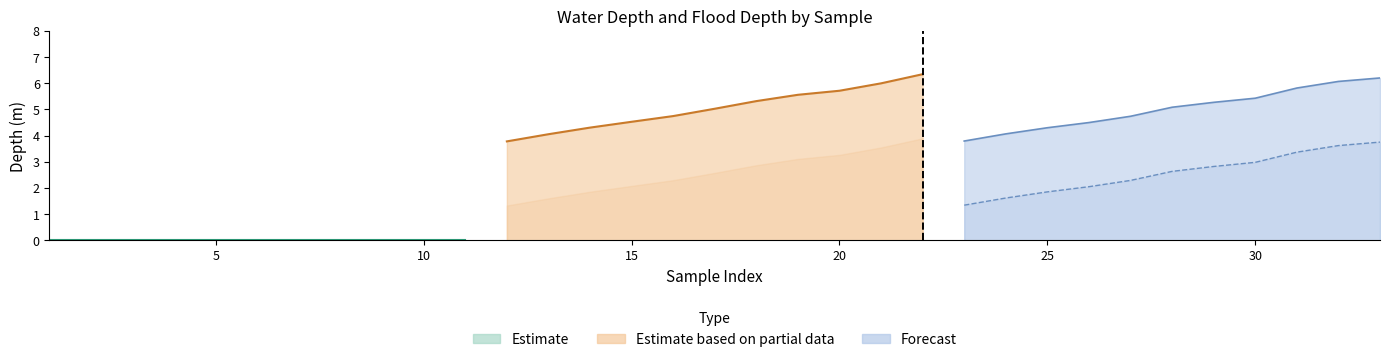

At 15, list the series in order from largest to smallest.

WaterDepth_m, FloodDepth_m